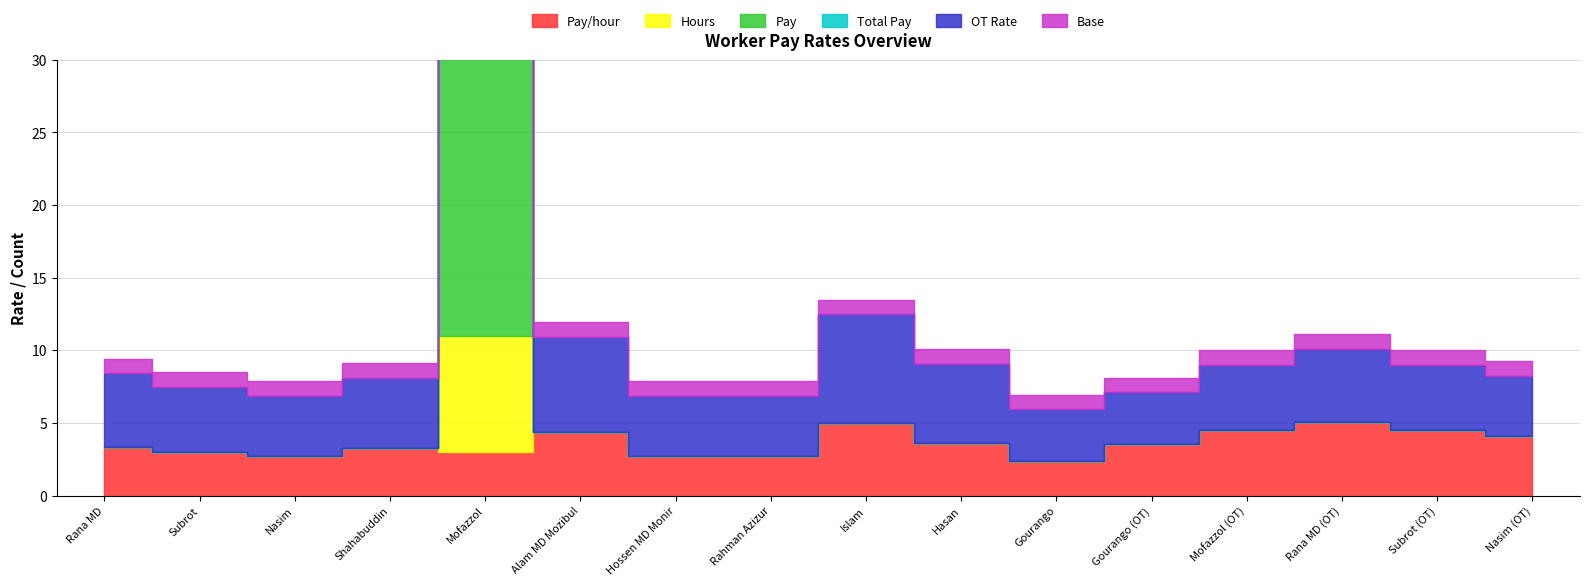

Is the value of Pay/hour at Rana MD greater than the value of OT Rate at Islam?

No